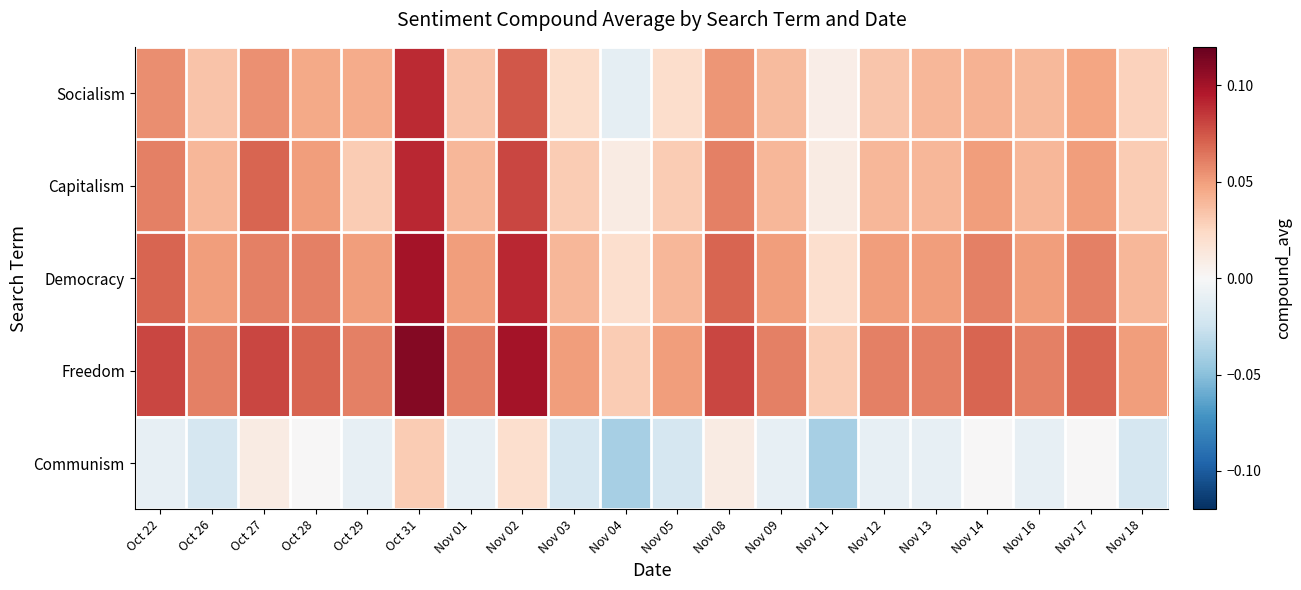

How many series are shown in this chart?

5